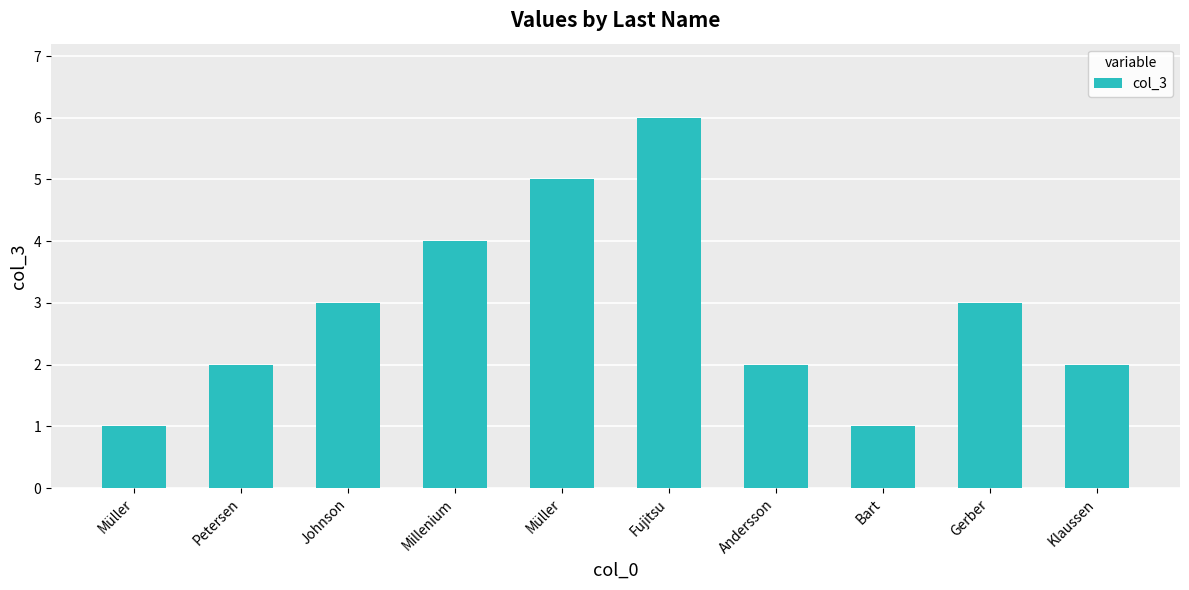

Count the number of data series in this chart.

1